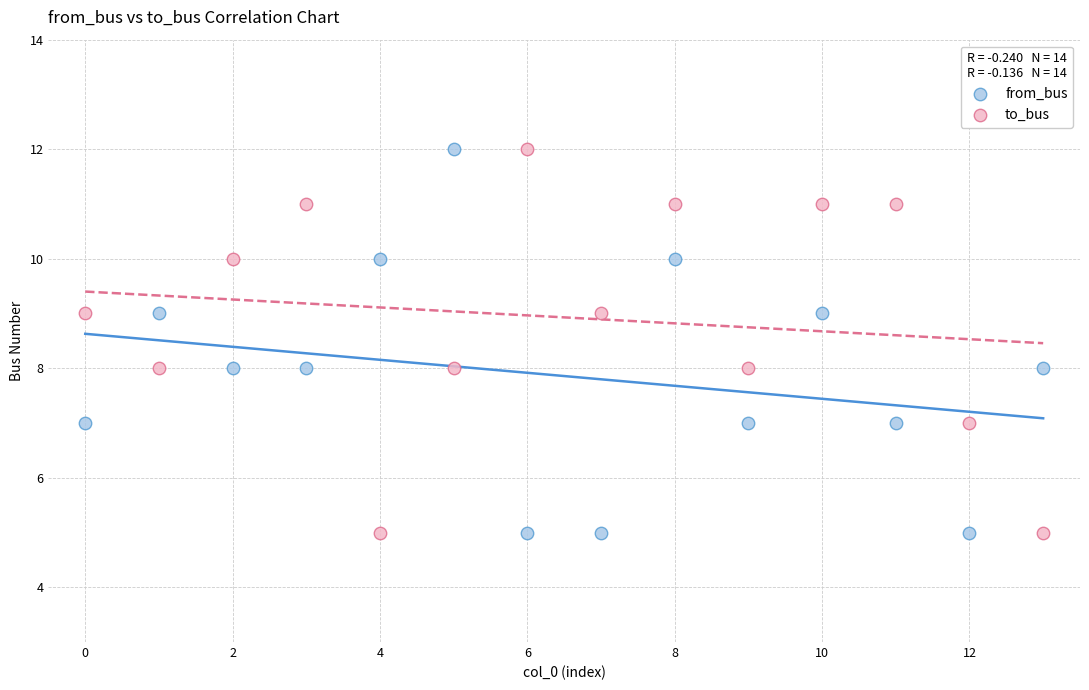

Across all data points, what is the range of Y values (max minus min)?

7